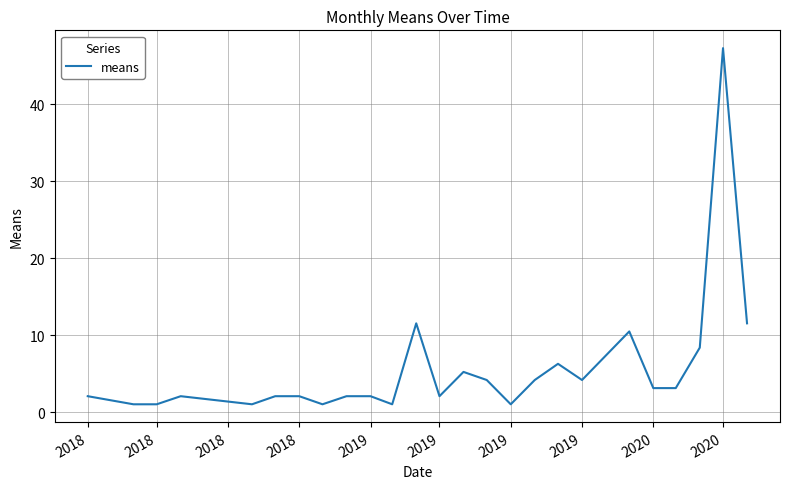

What is the maximum value shown in the chart?

47.3